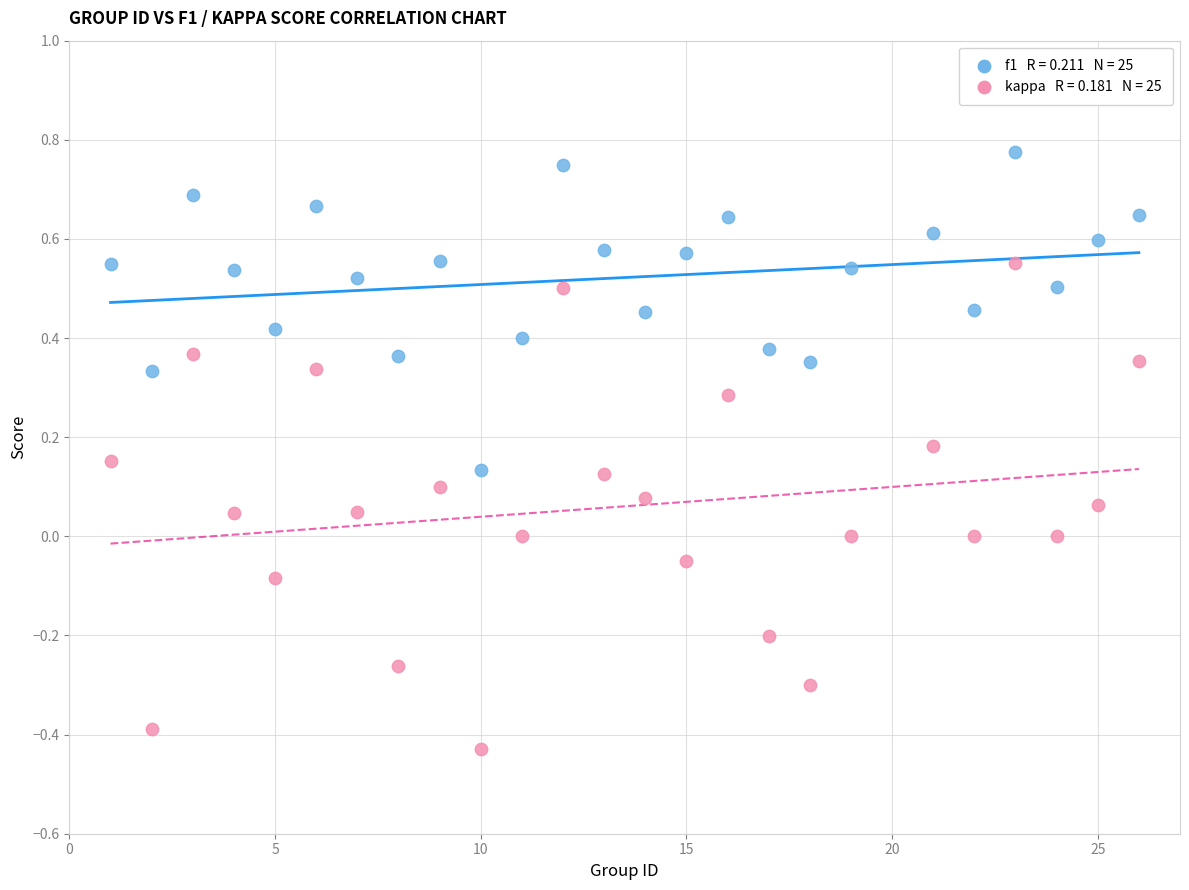

Across all data points, what is the range of X values (max minus min)?

25.0